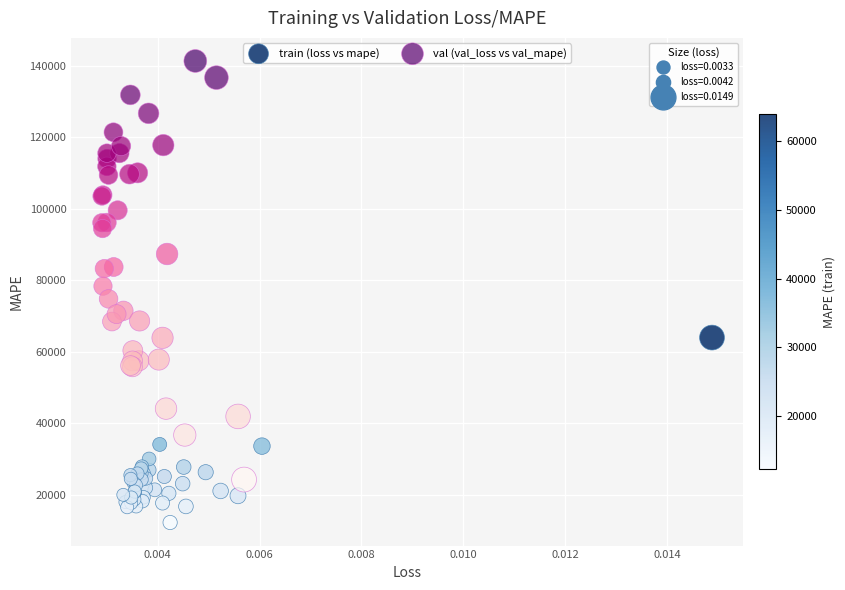

Which series has the widest spread of Y values?

val (val_loss vs val_mape)